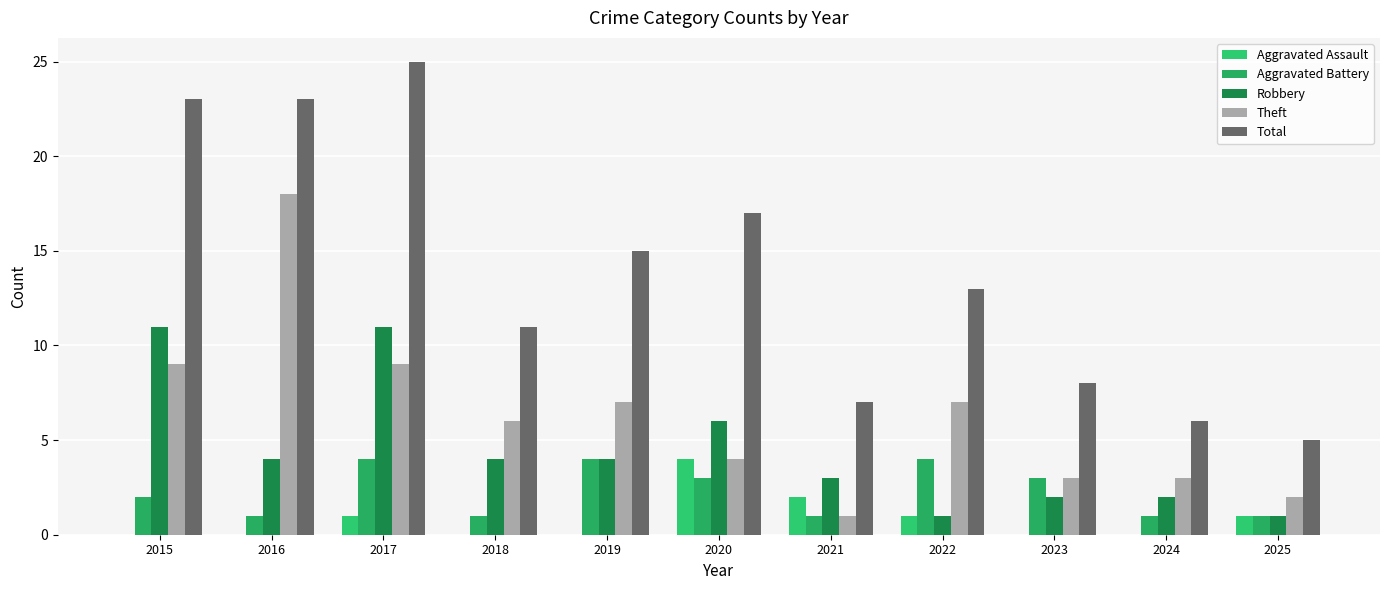

Which series has the largest total across all categories?

Total